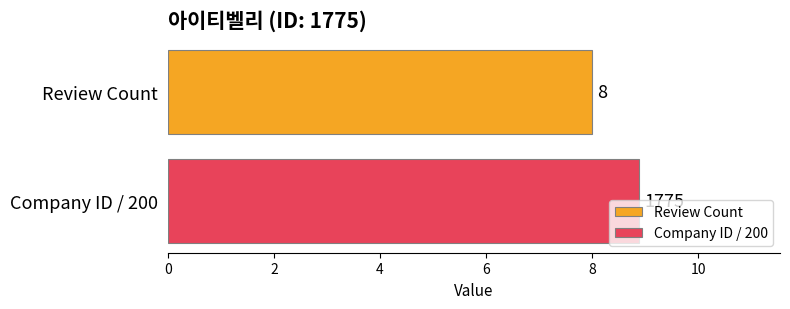

What is the lowest value of the Review Count series?

8.0